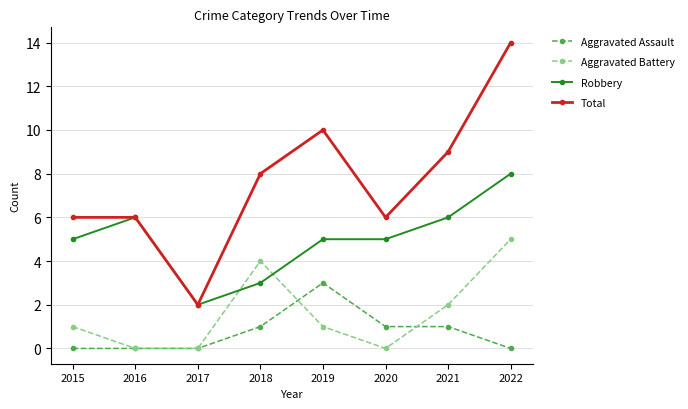

After their last crossing, which series has the higher values: Aggravated Assault or Aggravated Battery?

Aggravated Battery